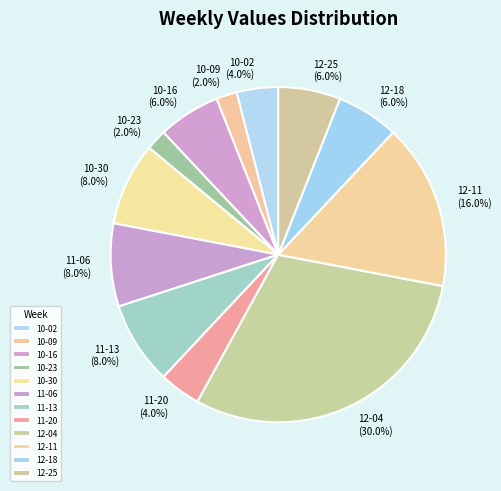

How many segments does this pie chart have?

12